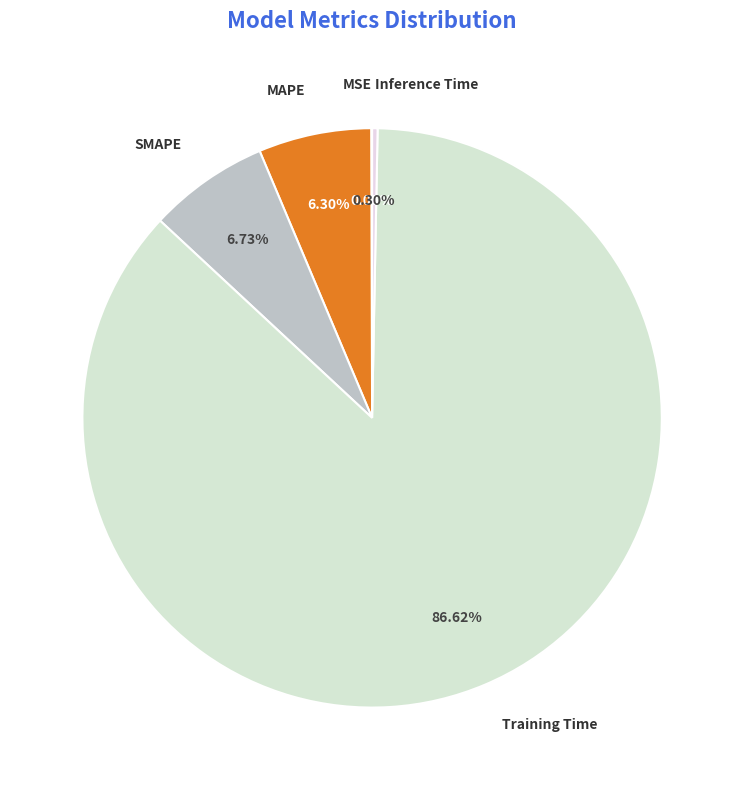

What is the majority slice?

Training Time